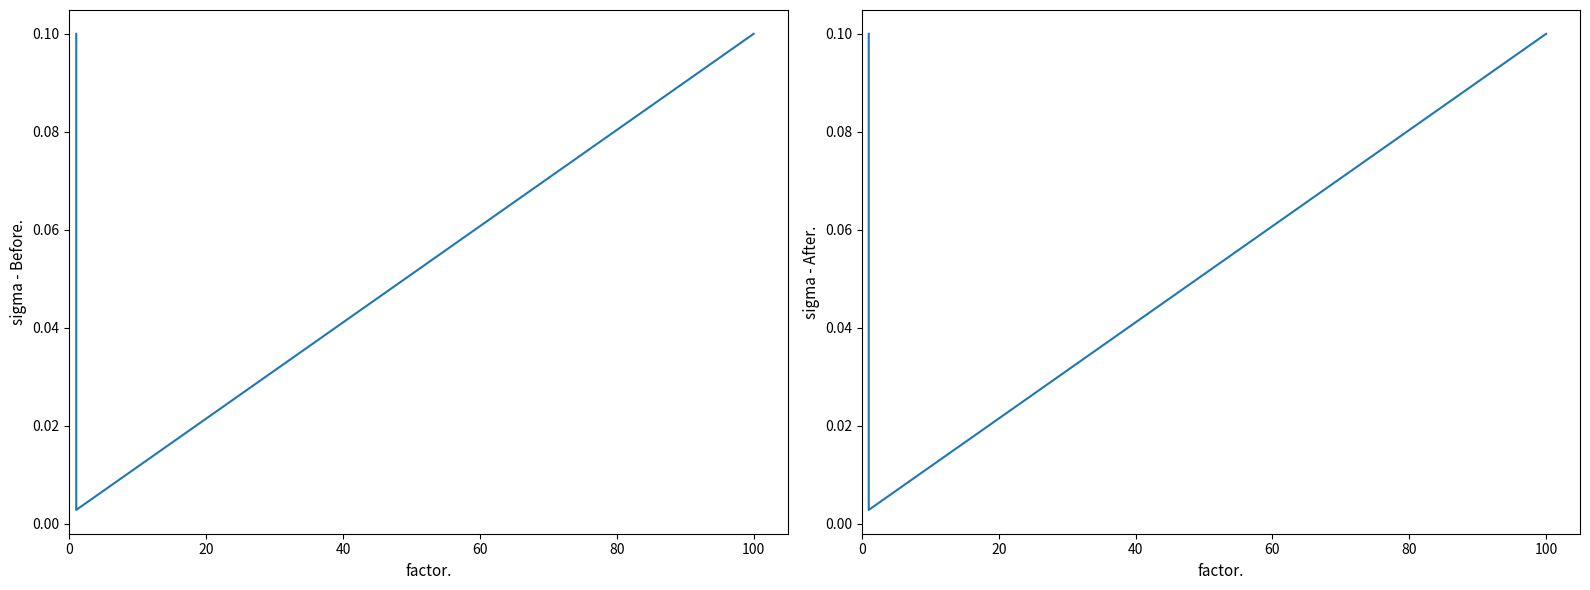

Between 40 and 20, which is larger?

40